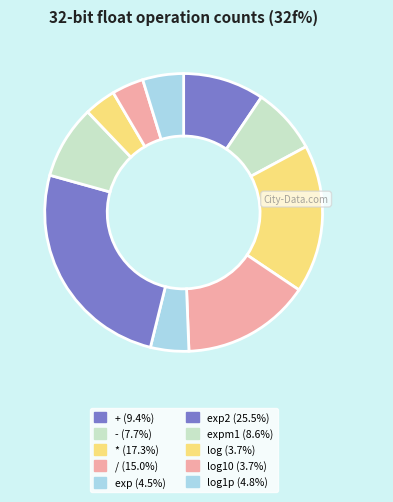

How many slices are in this pie chart?

10